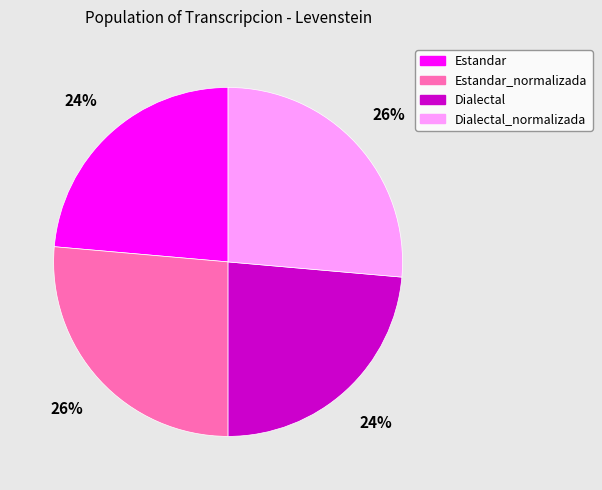

The Dialectal slice represents 24% of the pie. True or false?

True